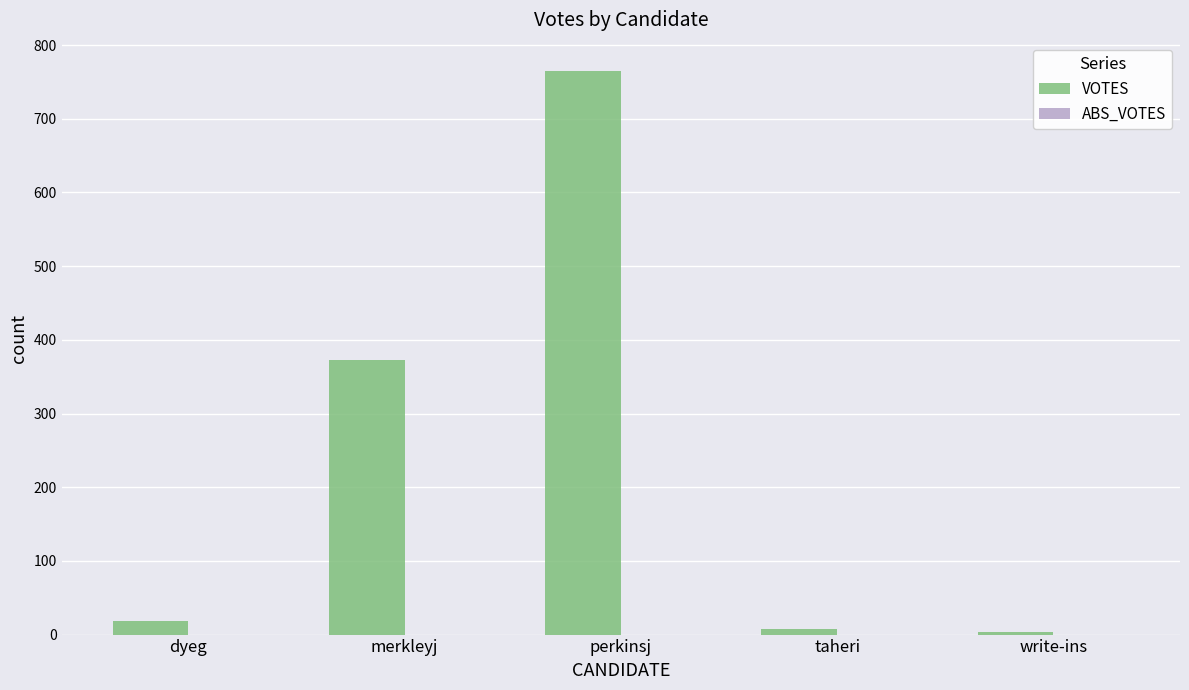

The chart shows a value of 373 at merkleyj. True or false?

True